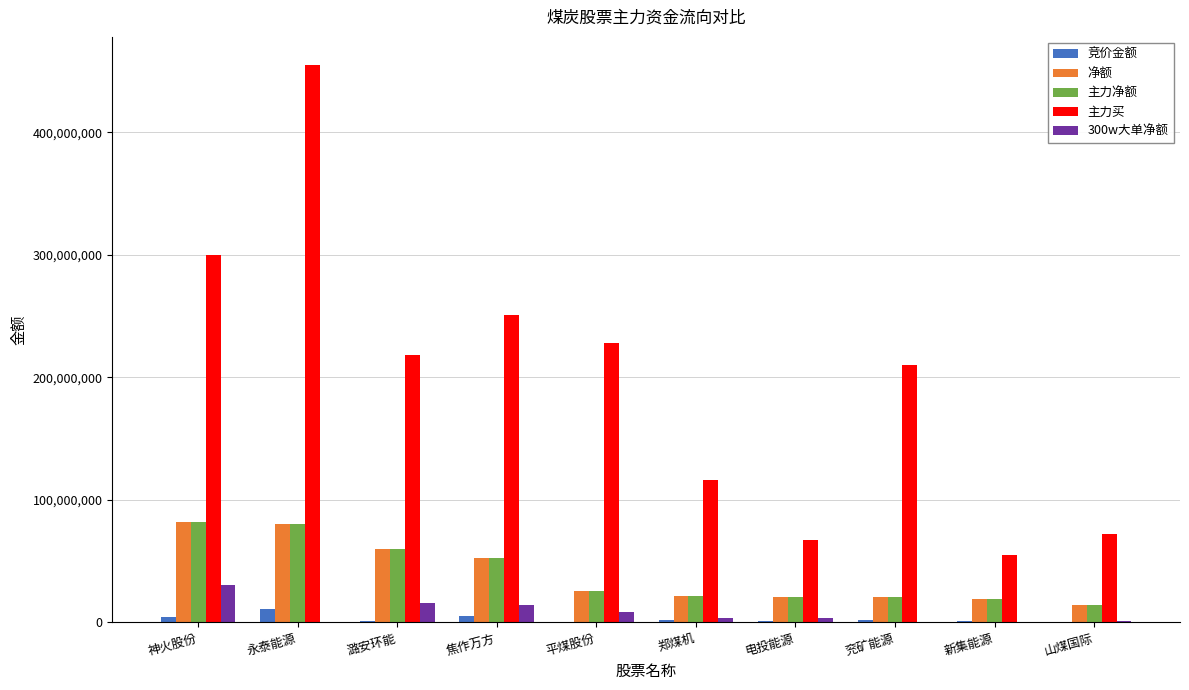

At which category is the sum across all series the highest?

永泰能源